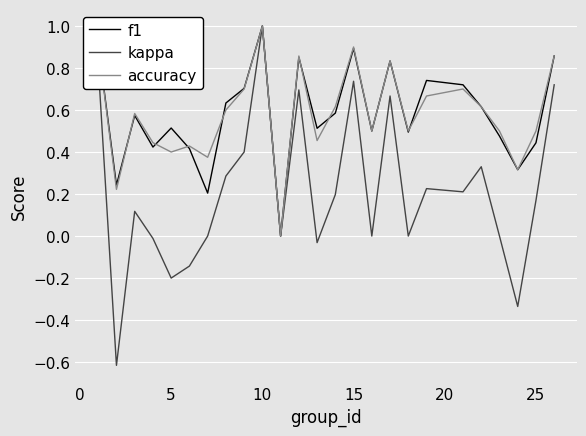

Which series has the widest spread of values?

kappa